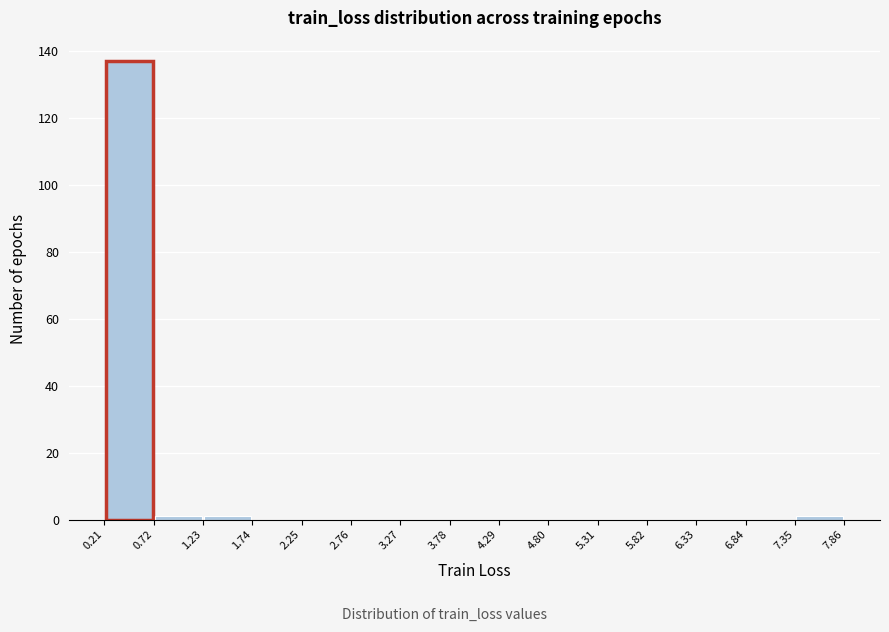

Which range on the x-axis has the tallest bar?

0.21 to 0.72